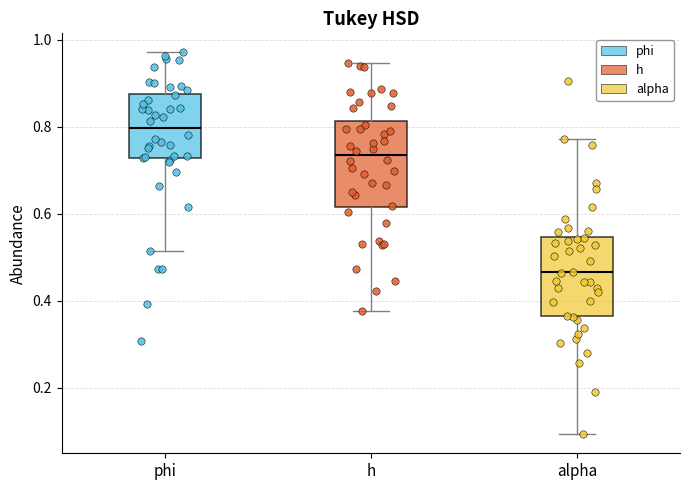

Reading left to right, read every box against the y-axis: the position of its median line, the range the box covers, and the ends of its whiskers. The values are not printed on the chart, so give them approximately, as read against the axis.

phi: median 0.80, box 0.72 to 0.88, whiskers 0.52 to 0.98
h: median 0.74, box 0.62 to 0.82, whiskers 0.38 to 0.94
alpha: median 0.46, box 0.36 to 0.54, whiskers 0.10 to 0.78